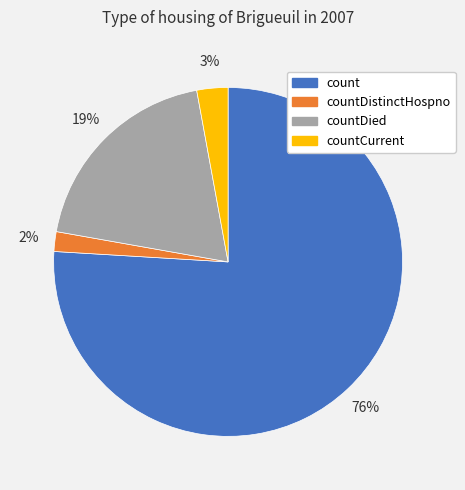

To the nearest percent, what is the difference between the largest and smallest slice percentages?

74%